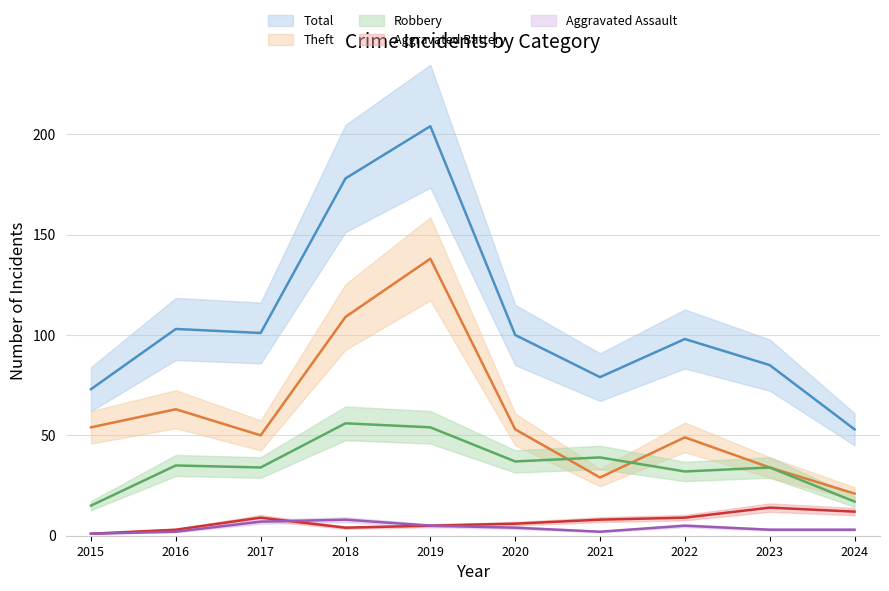

Which series ends up on top after the final intersection of Theft and Robbery?

Theft